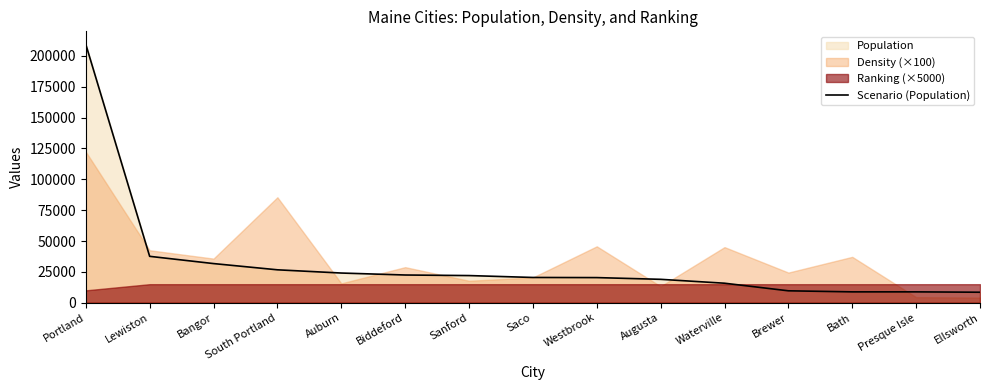

True or false: the data has more than 2 interior local peaks.

False